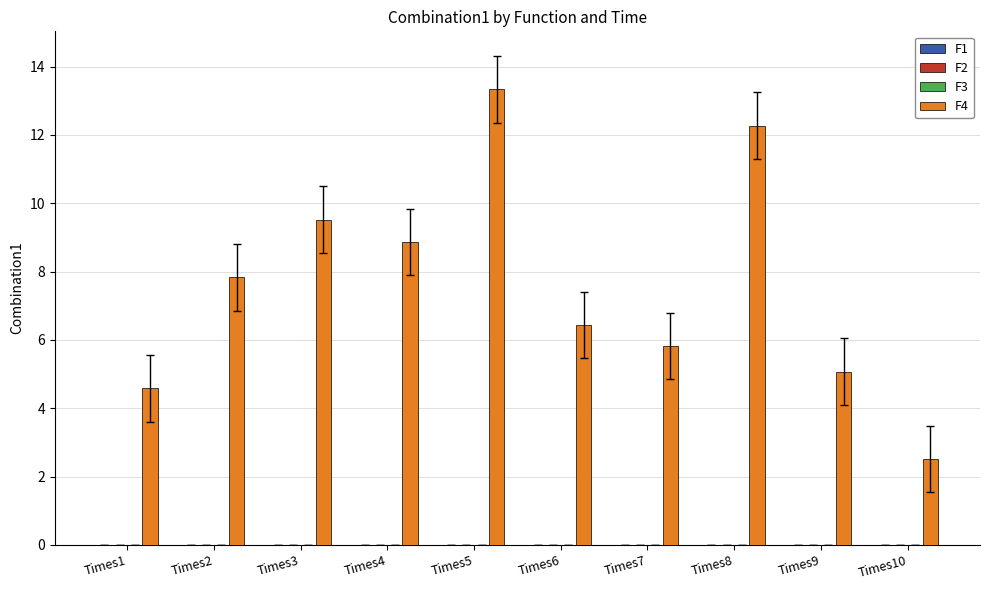

True or false: F4 has a value of 5.8 at Times7.

True